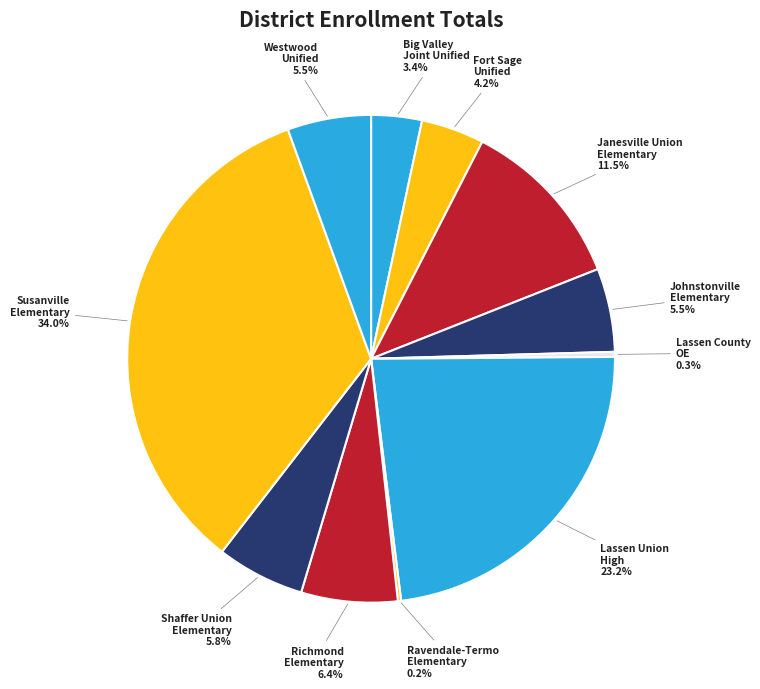

To the nearest percent, what is the difference between the largest and smallest slice percentages?

34%